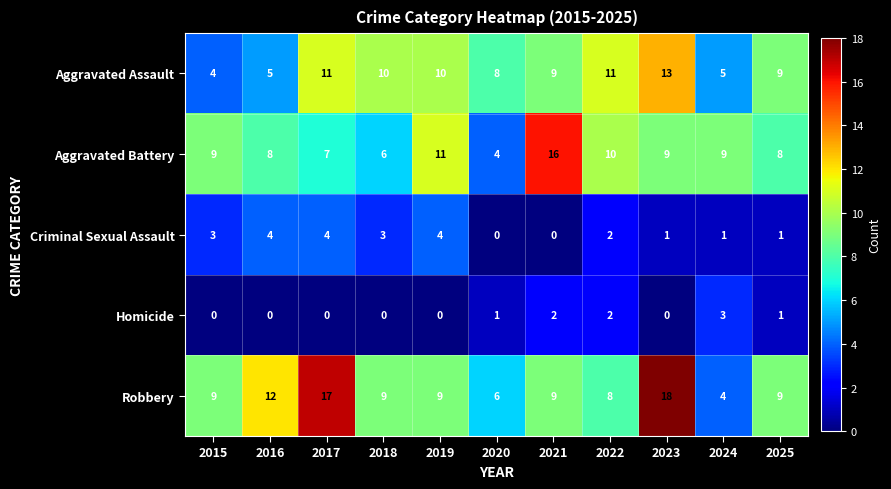

What is the approximate value of Criminal Sexual Assault at 2019?

4